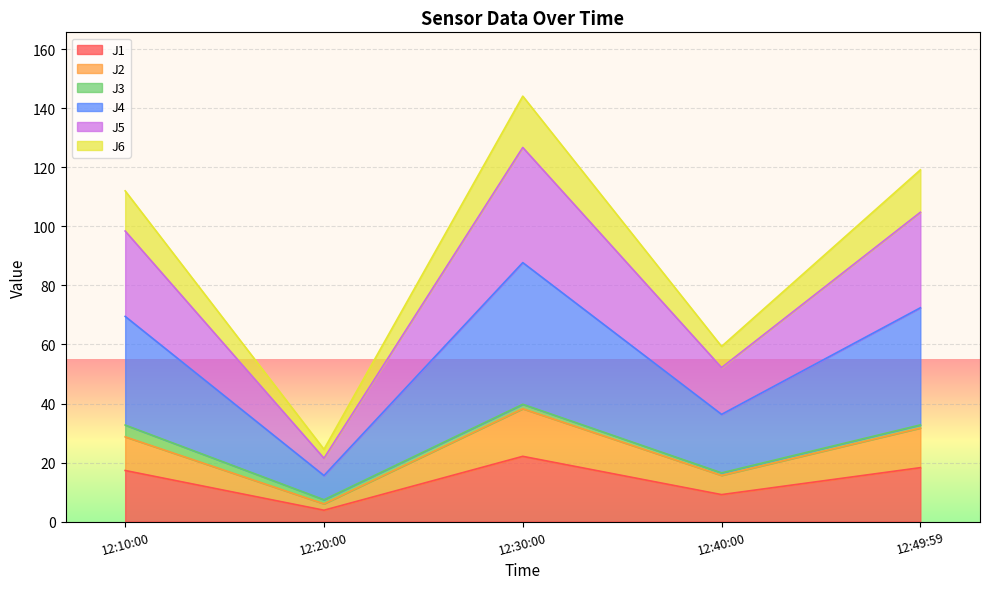

What is the maximum value for J1?

22.1